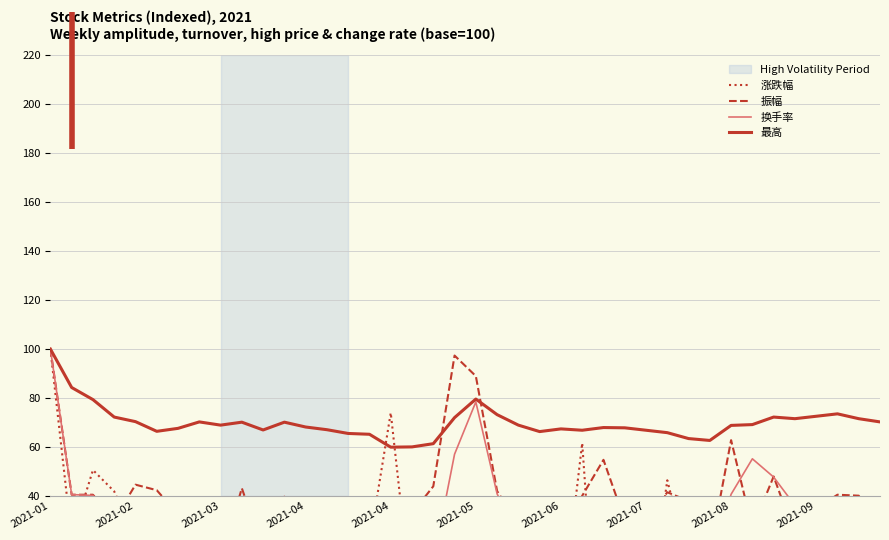

How many intersections are there between 换手率 and 振幅?

7